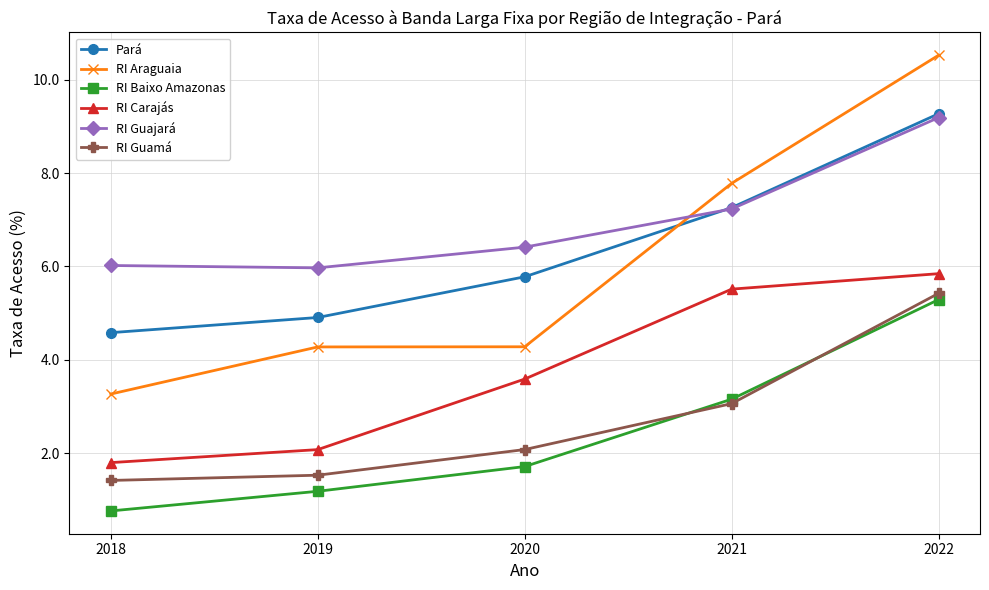

What is the sum of the Pará values at 2020 and 2018?

10.4